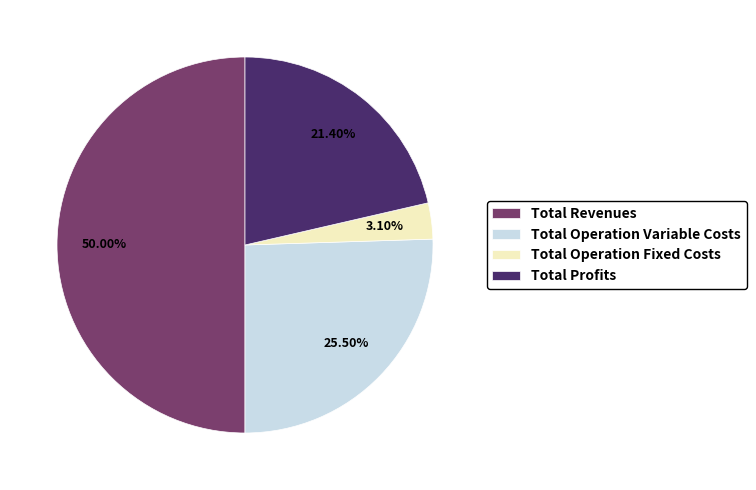

Which category has the smallest portion of the pie?

Total Operation Fixed Costs